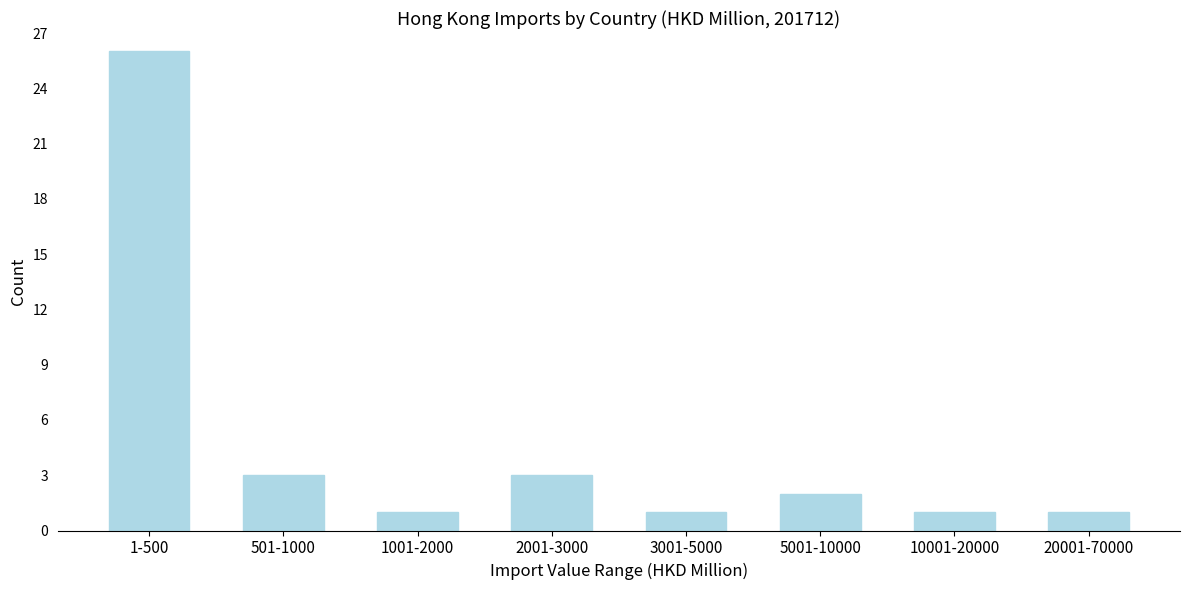

Reading left to right, list all the values displayed in this chart.

1-500=26	501-1000=3	1001-2000=1	2001-3000=3	3001-5000=1	5001-10000=2	10001-20000=1	20001-70000=1